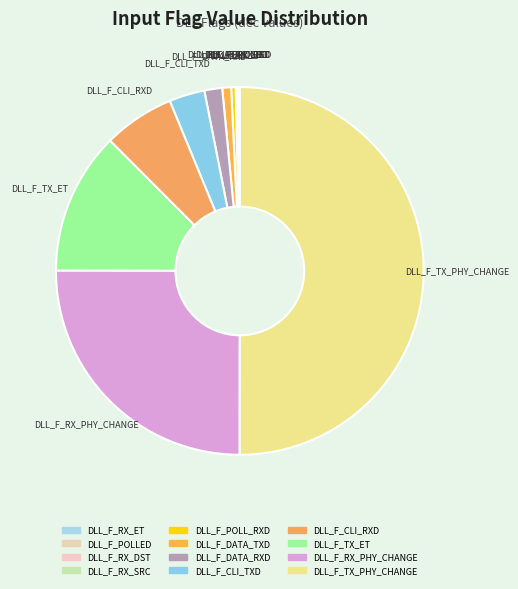

Is it true that DLL_F_RX_PHY_CHANGE is 33% of the pie?

False